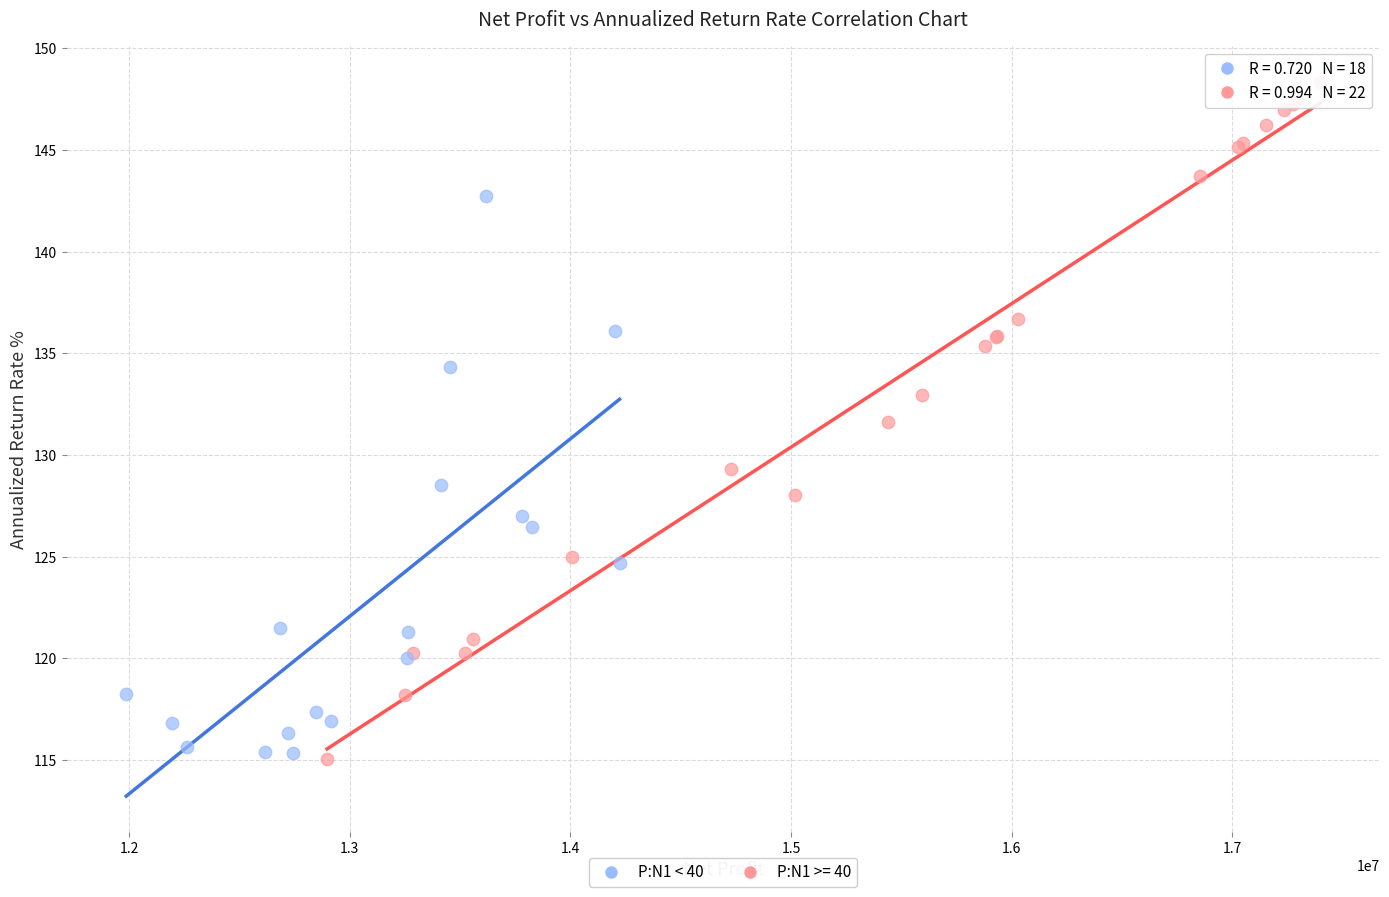

Which series has the widest spread of Y values?

P:N1 >= 40